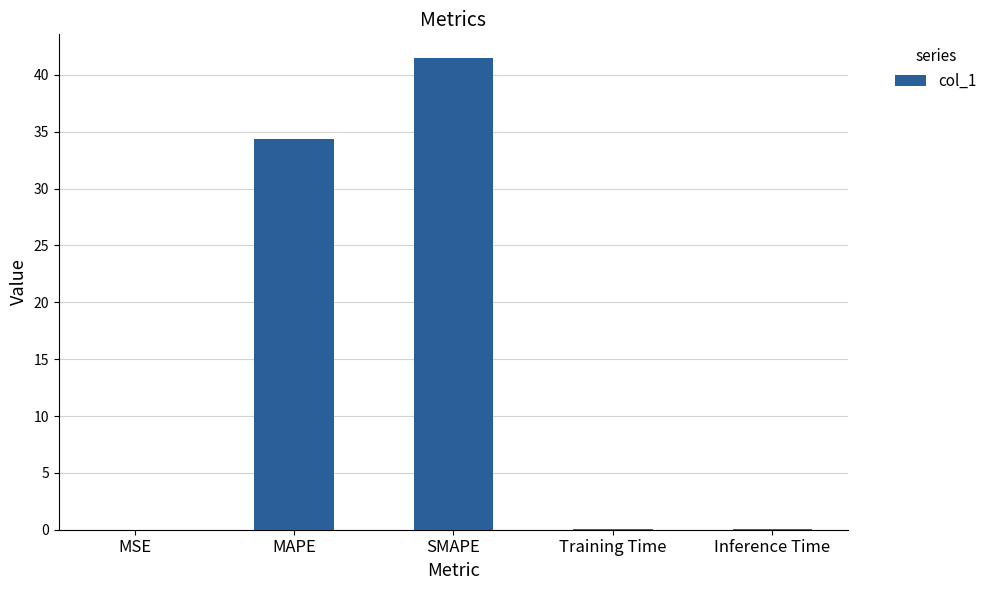

Which label corresponds to the largest value in the chart?

SMAPE